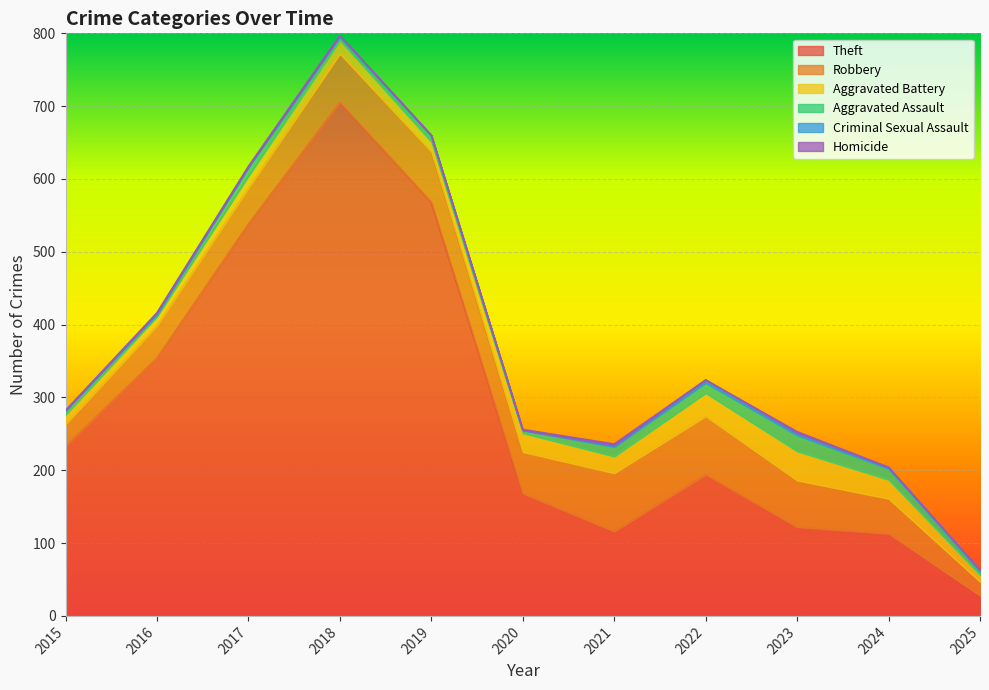

Which series has the widest spread of values?

Theft